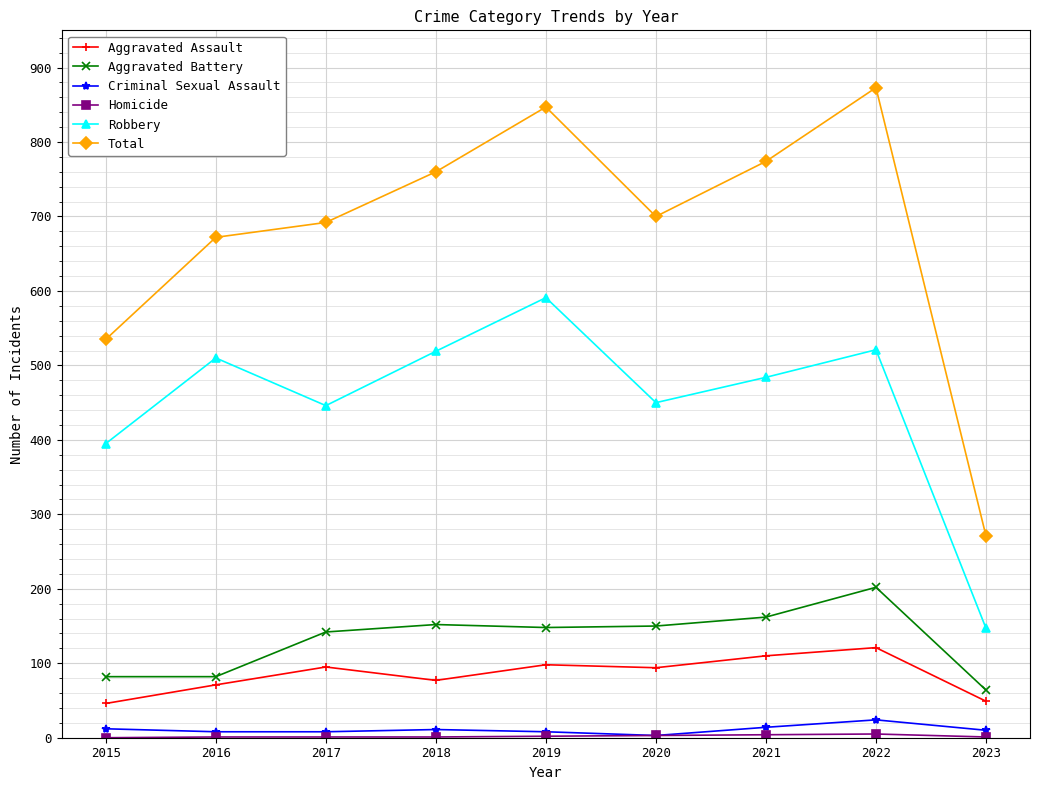

The value of Aggravated Battery at 2015 is 36. True or false?

False